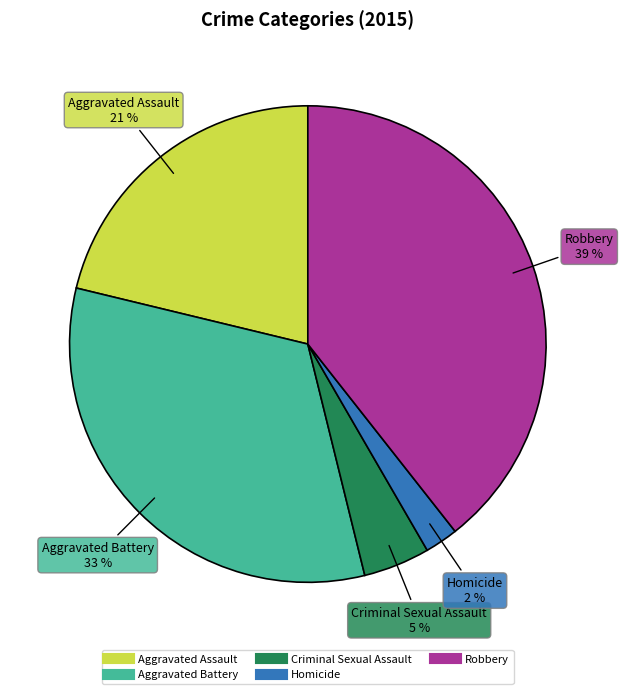

How many slices are in this pie chart?

5